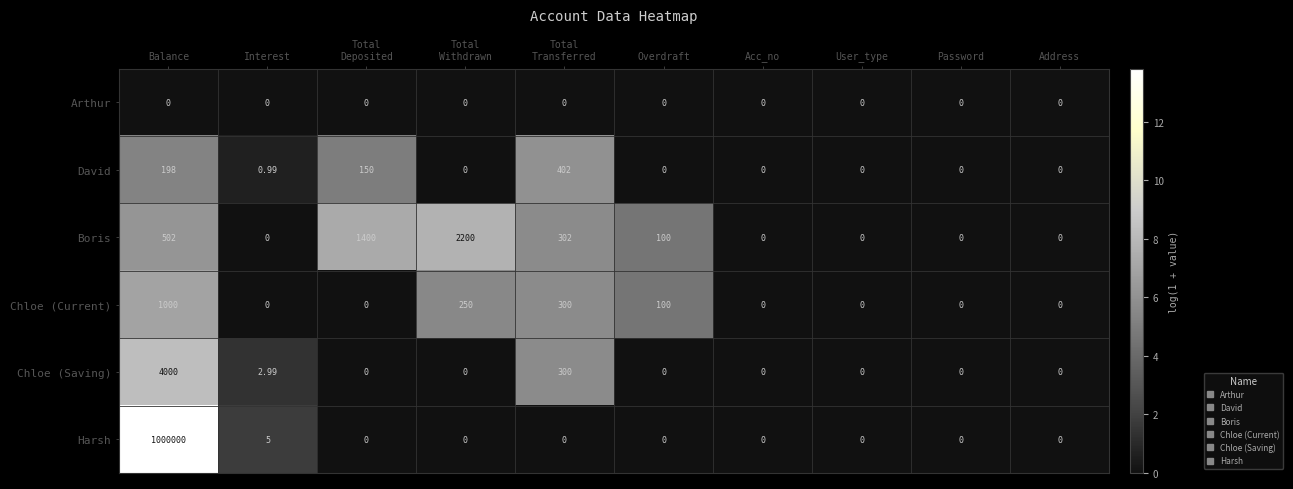

Where is David nearest to the value 201?

Balance